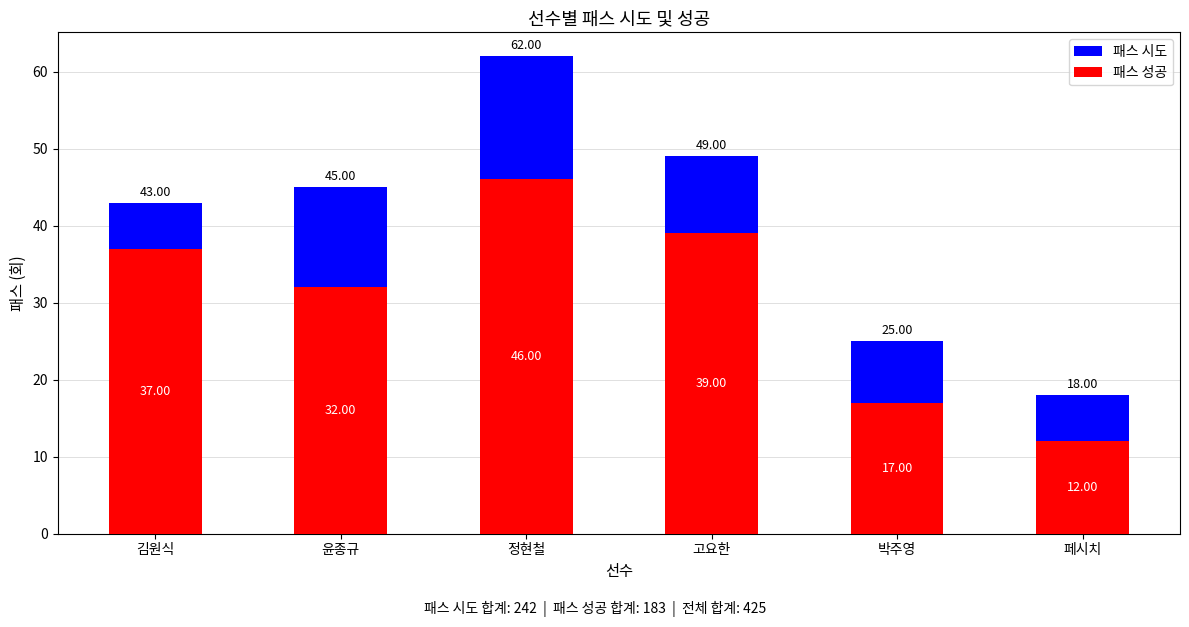

The 패스 성공 series shows 6 at 박주영. True or false?

False